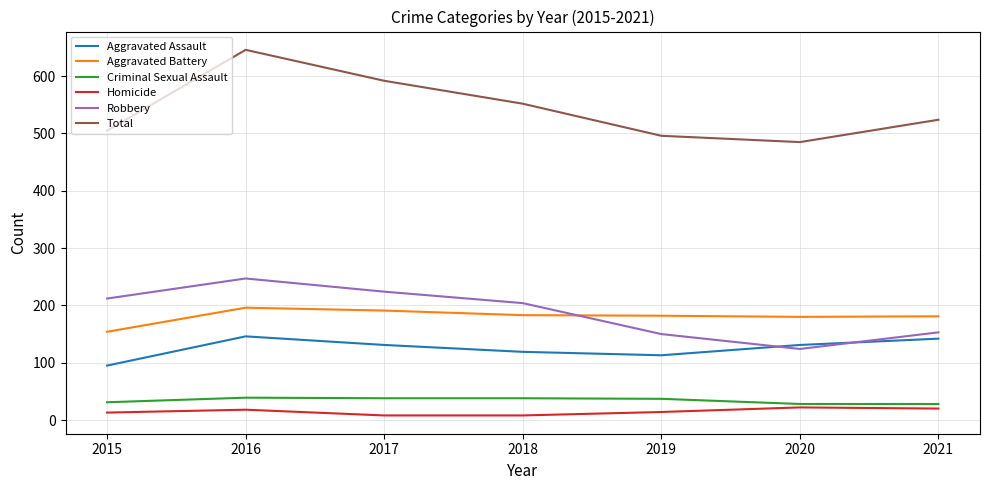

Which series has the widest spread of values?

Total